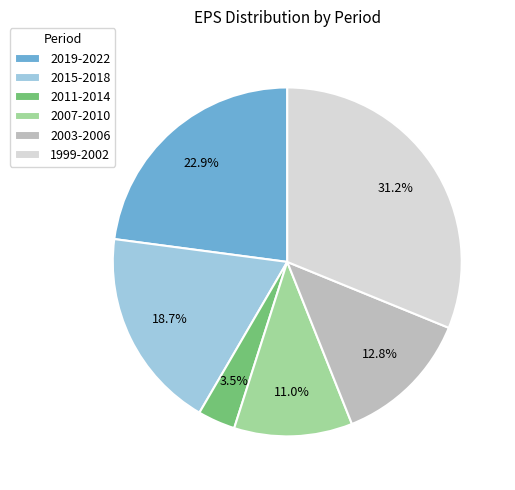

How much of the chart is everything except 2015-2018?

81.3%